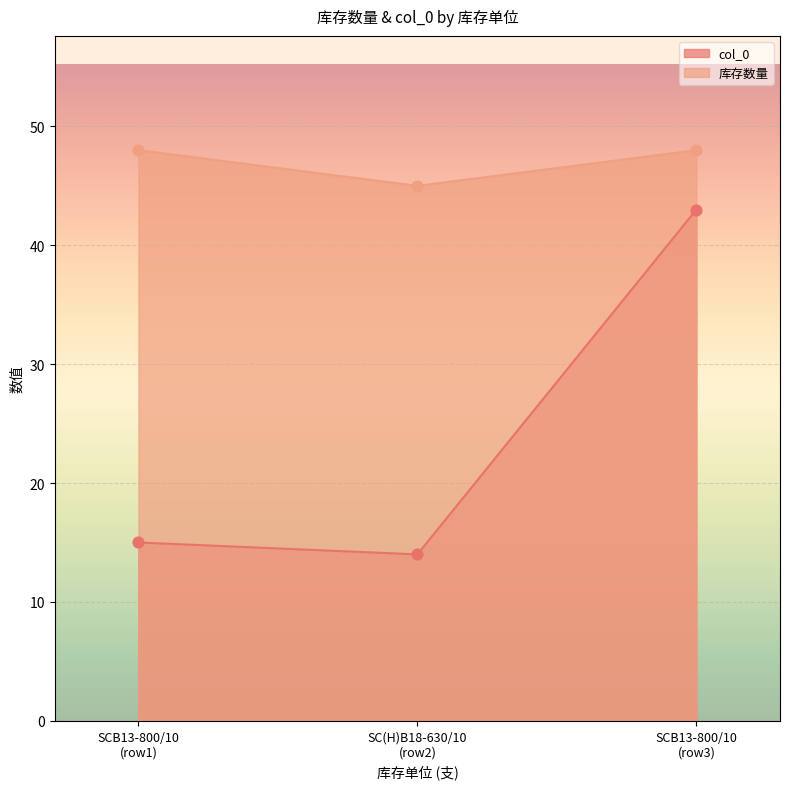

At how many categories does at least one series exceed 22?

3